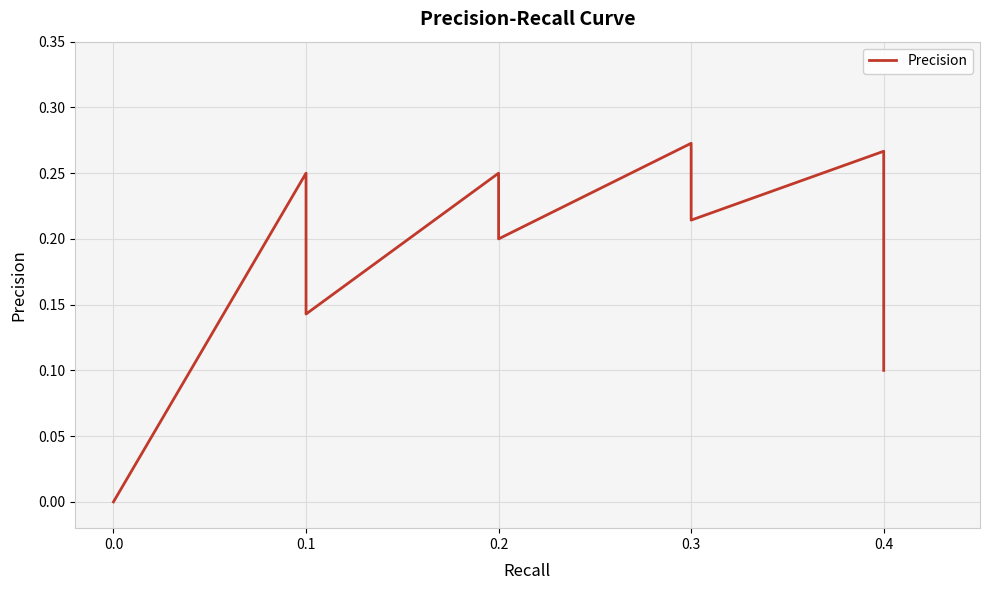

How many points are higher than both their immediate neighbors (excluding endpoints)?

4